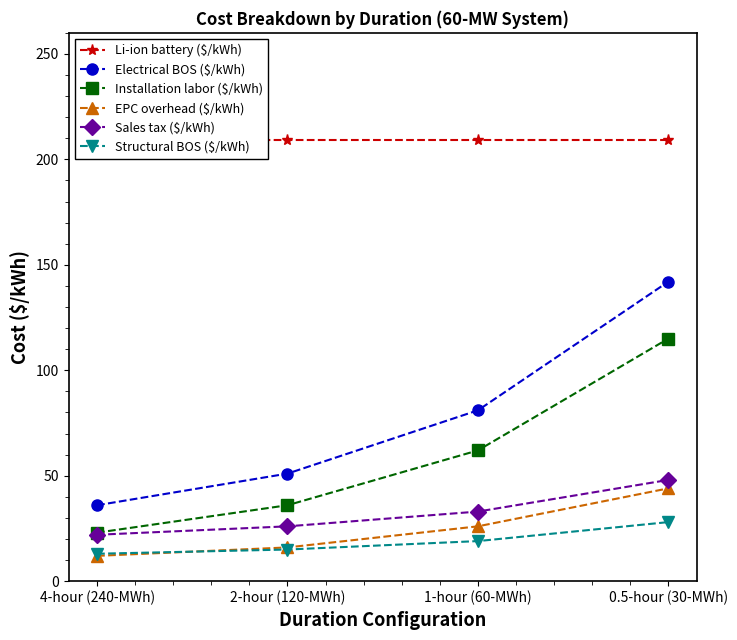

Is the value of EPC overhead ($/kWh) at 2-hour (120-MWh) greater than the value of Electrical BOS ($/kWh) at 1-hour (60-MWh)?

No